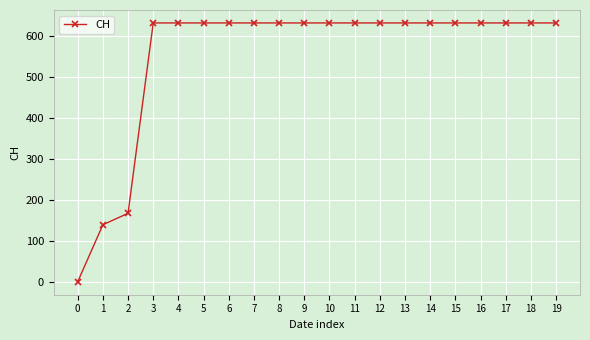

True or false: the data shows 167 at 2.

True